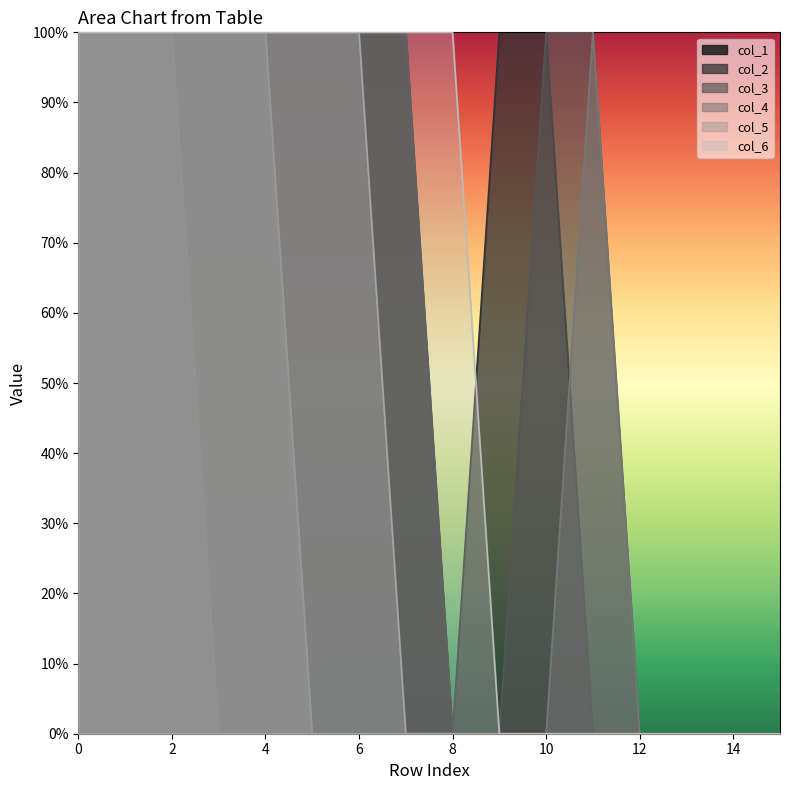

Does the chart display data point markers on the line(s)?

No